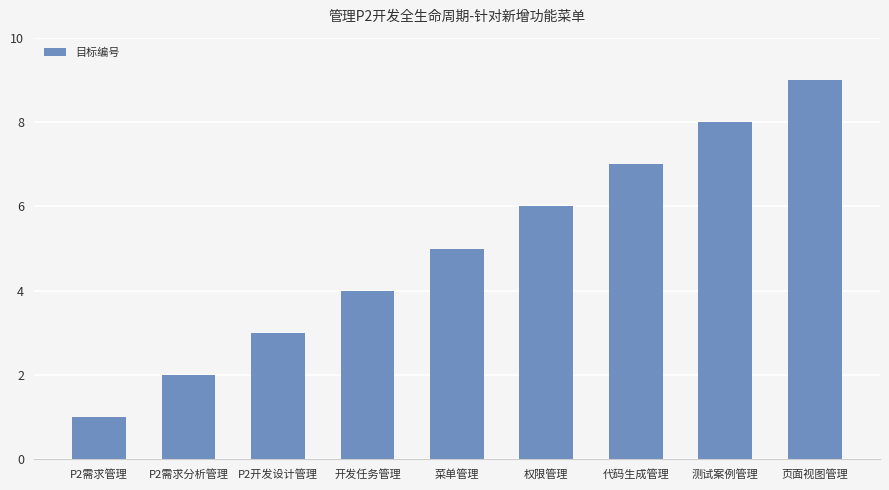

Reading left to right, transcribe all the data shown in this chart.

P2需求管理=1	P2需求分析管理=2	P2开发设计管理=3	开发任务管理=4	菜单管理=5	权限管理=6	代码生成管理=7	测试案例管理=8	页面视图管理=9